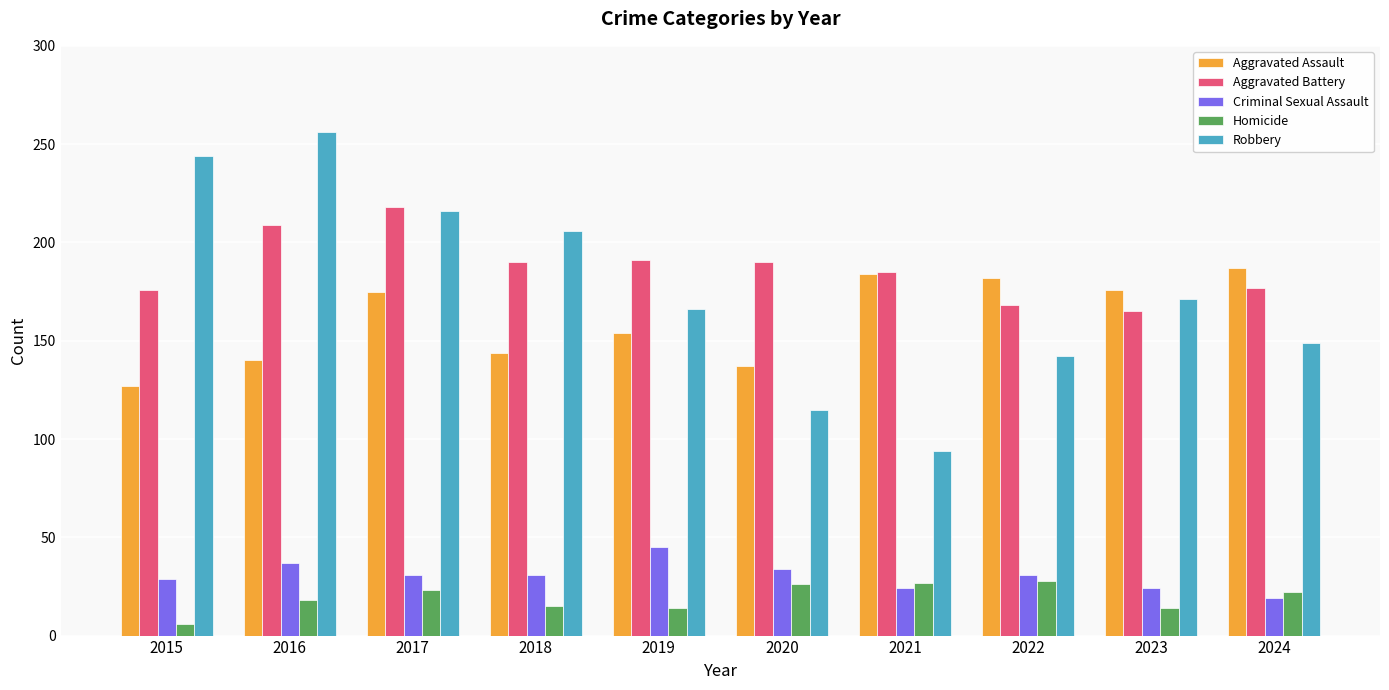

At 2020, list the series in order from largest to smallest.

Aggravated Battery, Aggravated Assault, Robbery, Criminal Sexual Assault, Homicide